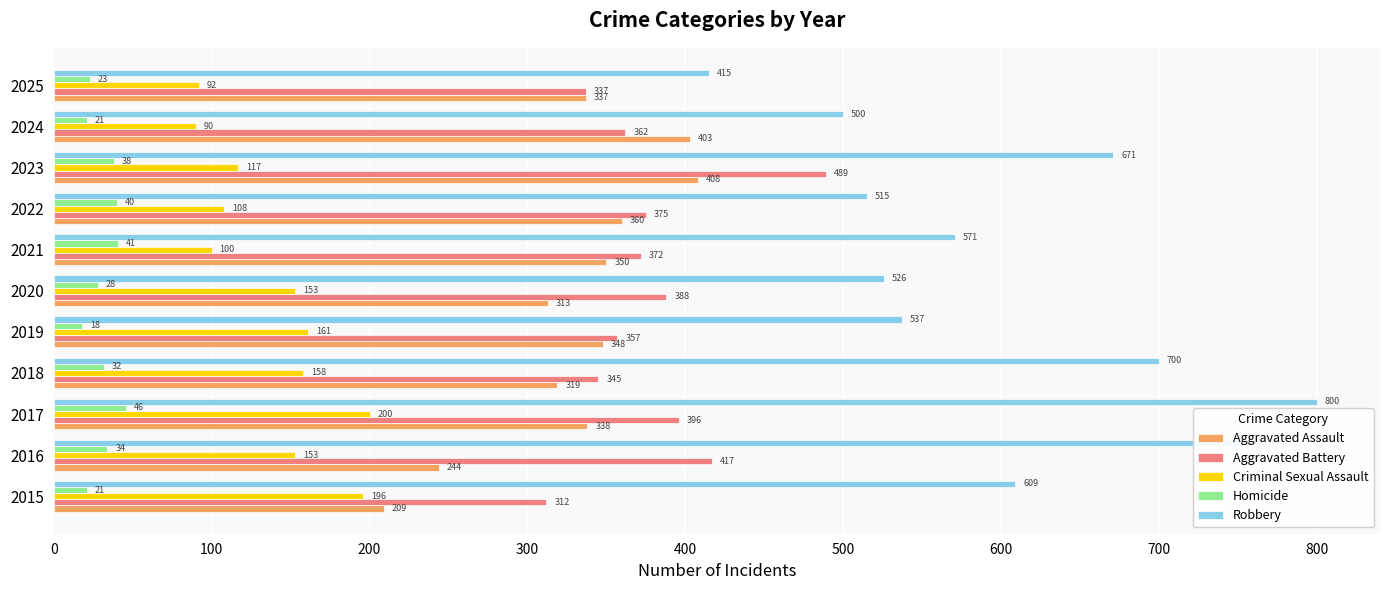

What is the sum of all Criminal Sexual Assault values?

1528